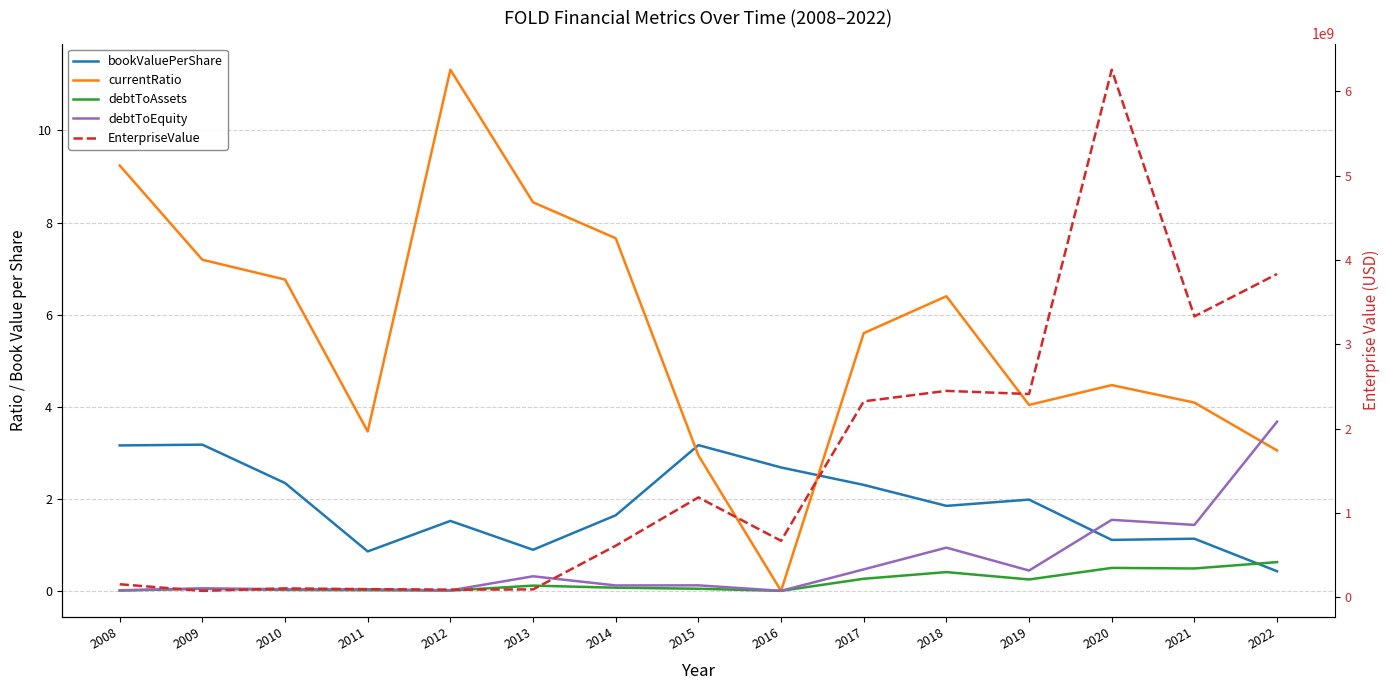

Which series has the largest total across all categories?

EnterpriseValue